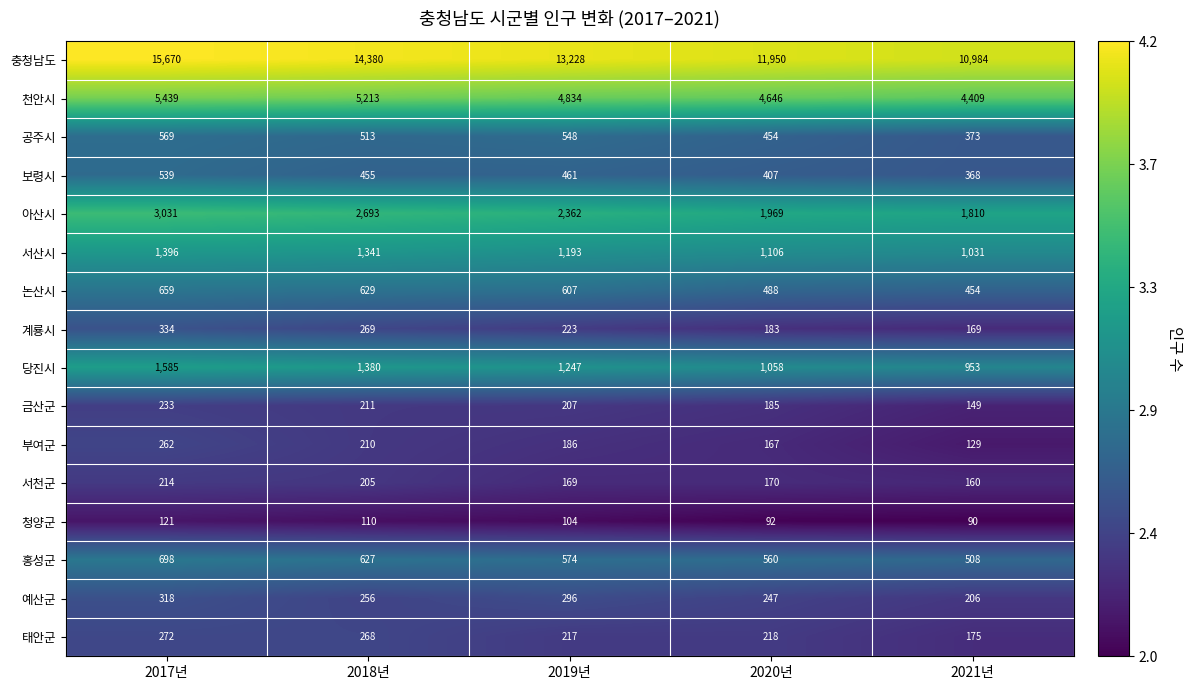

Where does the 서천군 series first go above 170?

2017년